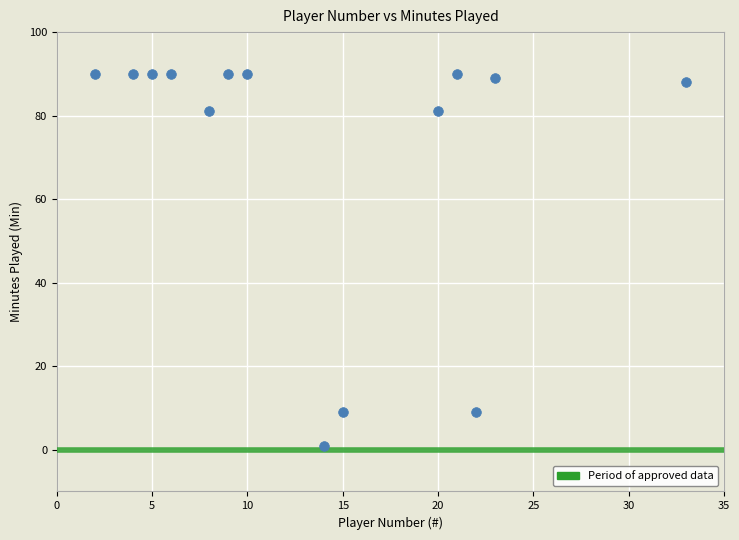

What is the range of Y values (max minus min)?

89